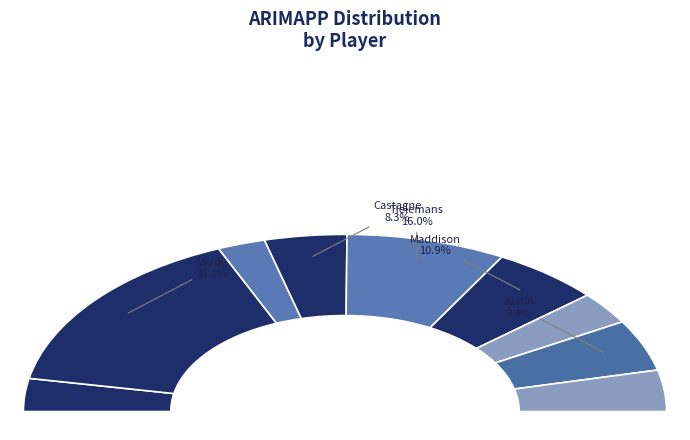

True or false: Ward accounts for 1% of the total.

False